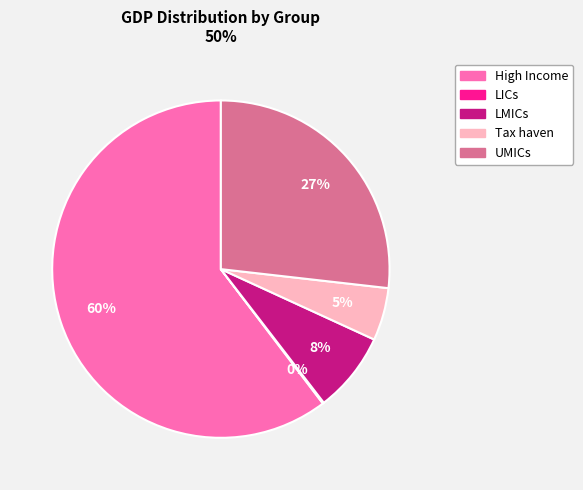

What percentage is the Tax haven slice, to the nearest percent?

5%